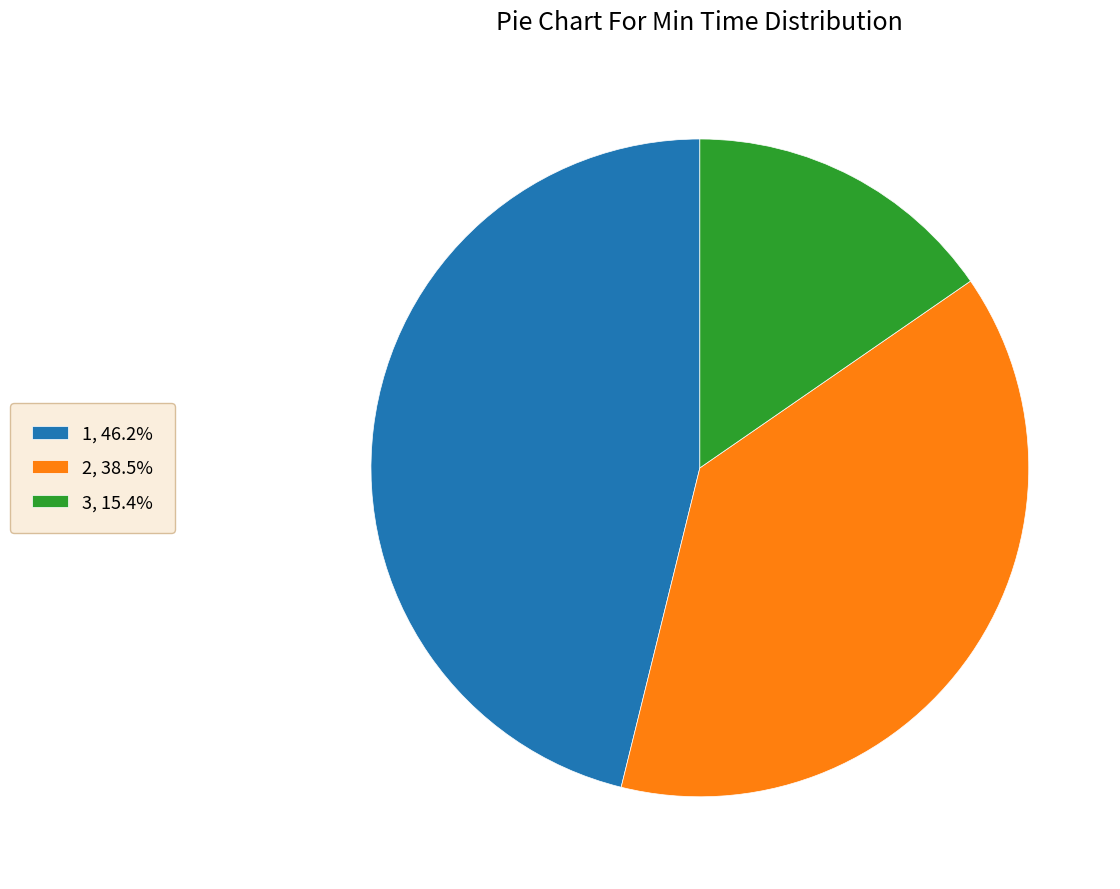

What is the largest slice in the pie chart?

1